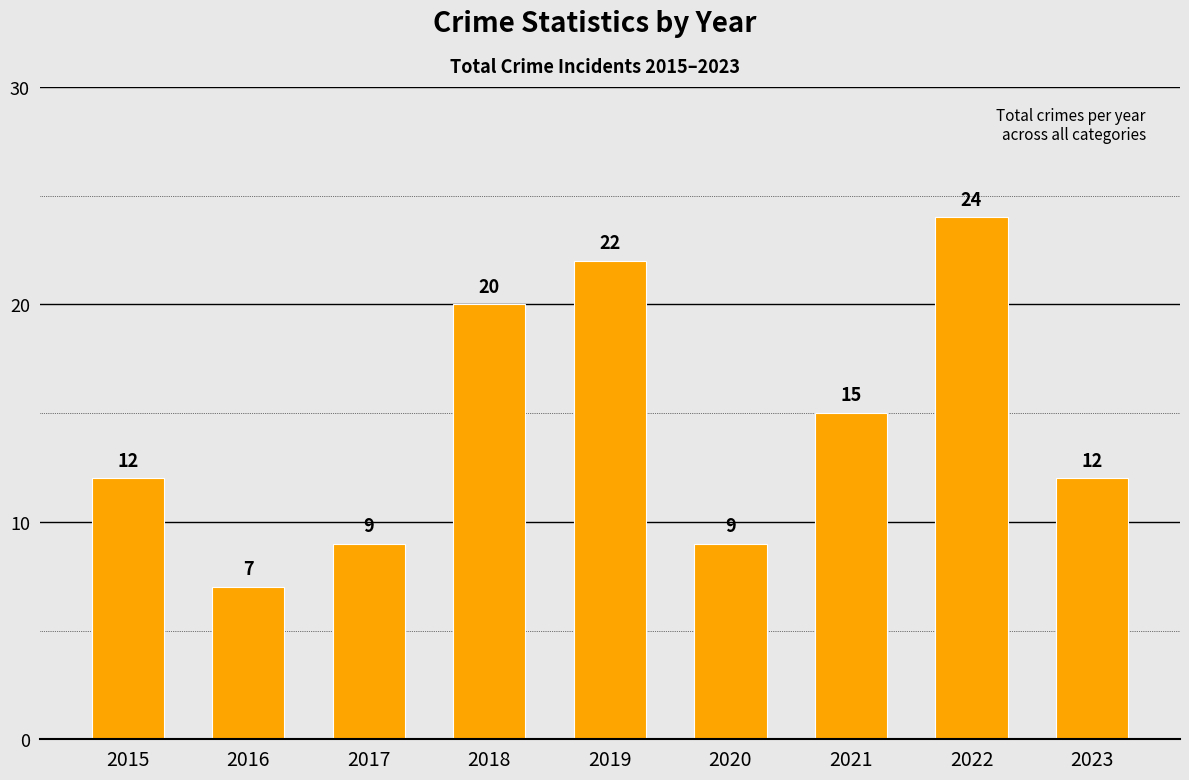

At which category does the chart reach its peak across all series?

2022